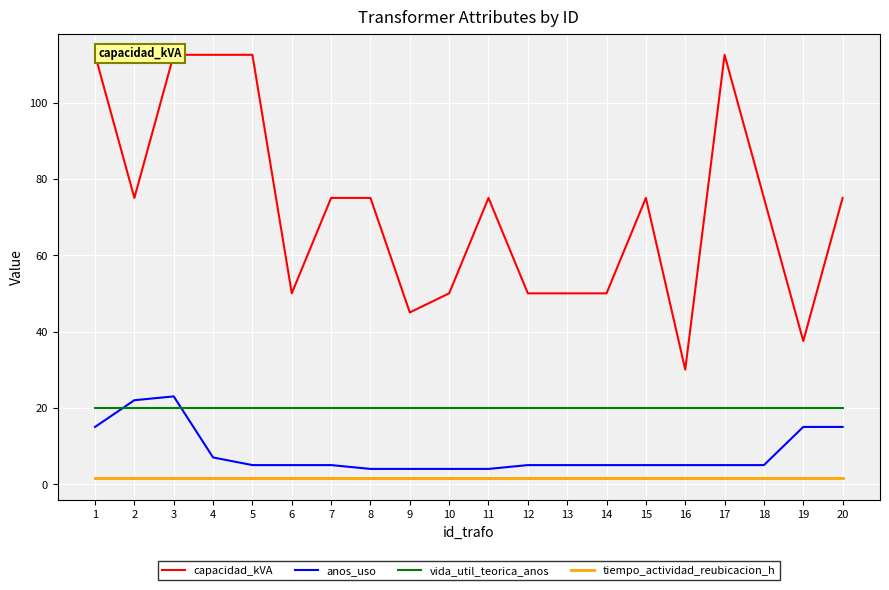

Is it true that vida_util_teorica_anos equals 11.9 at 13?

False